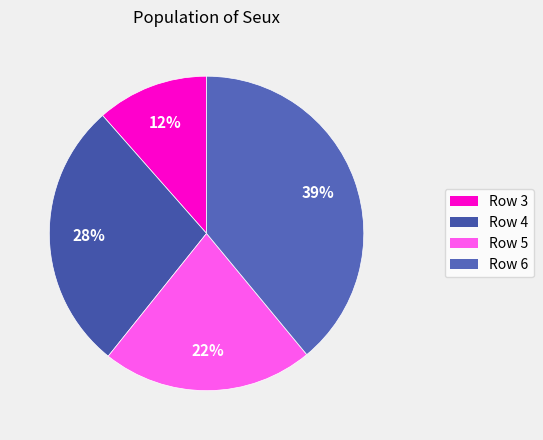

Rank the categories by value from highest to lowest.

Row 6, Row 4, Row 5, Row 3